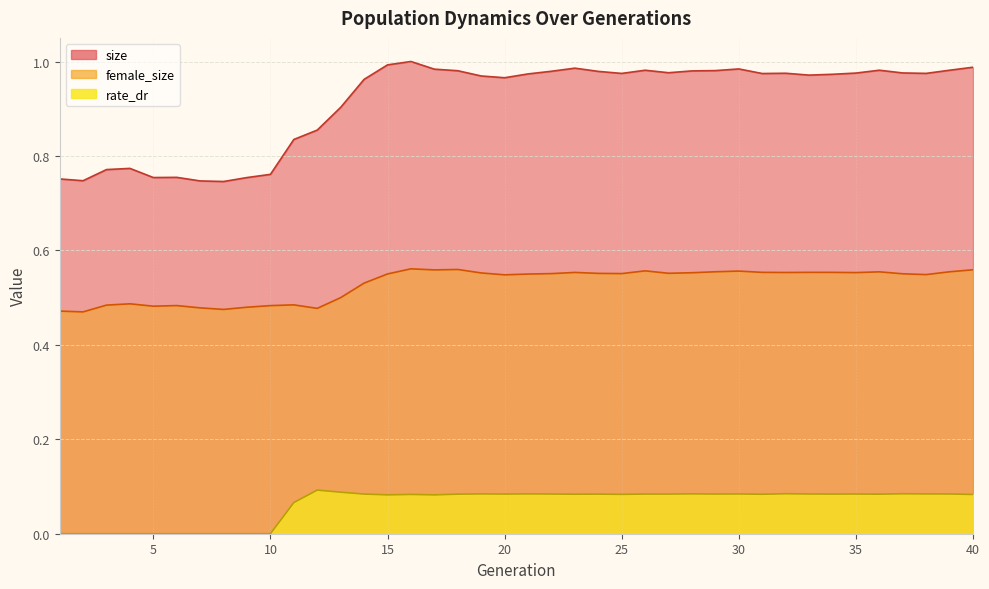

True or false: size and female_size intersect in this chart.

False